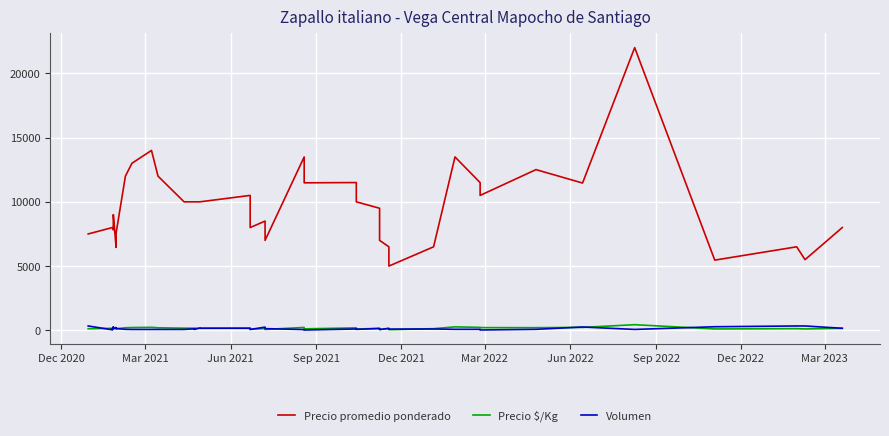

What is the minimum value shown in the chart?

25